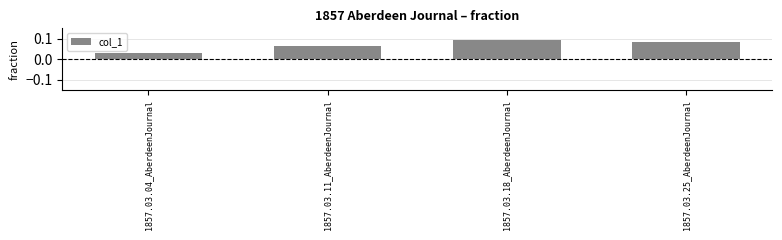

What is the label of the 1st bar from the right?

1857.03.25_AberdeenJournal